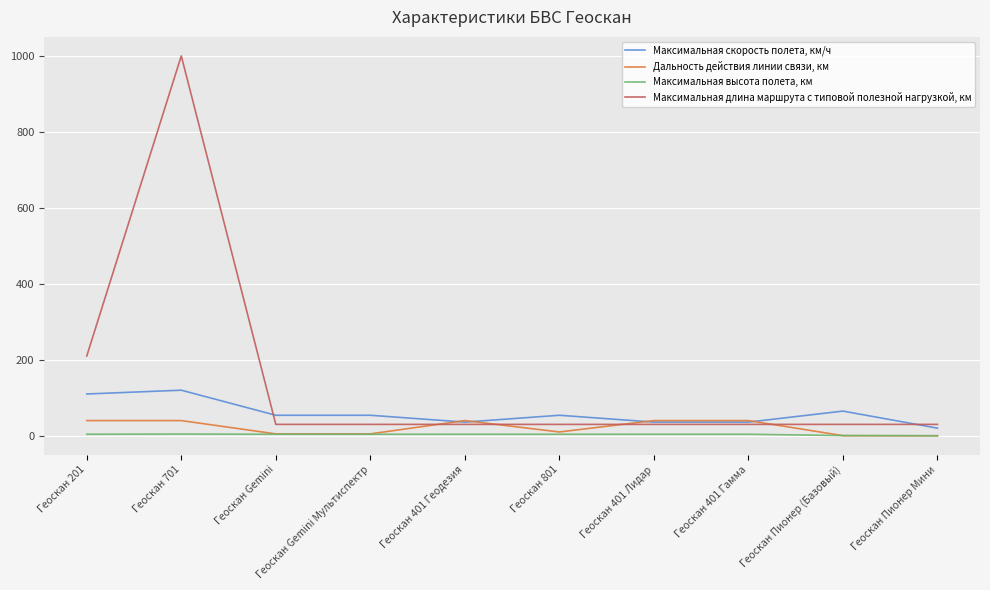

Which series ends up on top after the final intersection of Максимальная длина маршрута с типовой полезной нагрузкой, км and Дальность действия линии связи, км?

Максимальная длина маршрута с типовой полезной нагрузкой, км